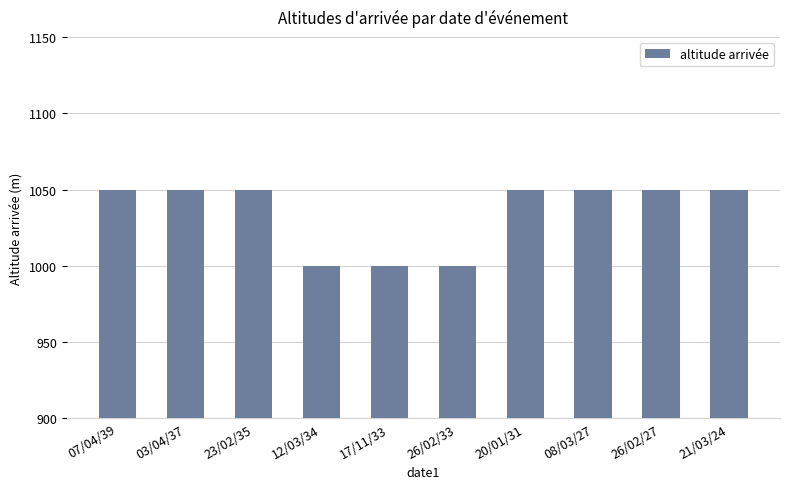

Reading right to left, extract all data points from this chart.

21/03/24=1050	26/02/27=1050	08/03/27=1050	20/01/31=1050	26/02/33=1000	17/11/33=1000	12/03/34=1000	23/02/35=1050	03/04/37=1050	07/04/39=1050